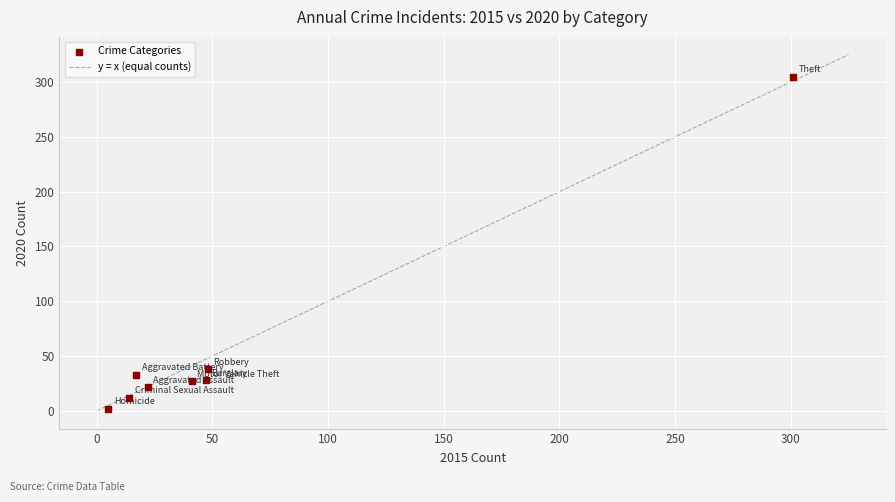

What is the range of X values (max minus min)?

296